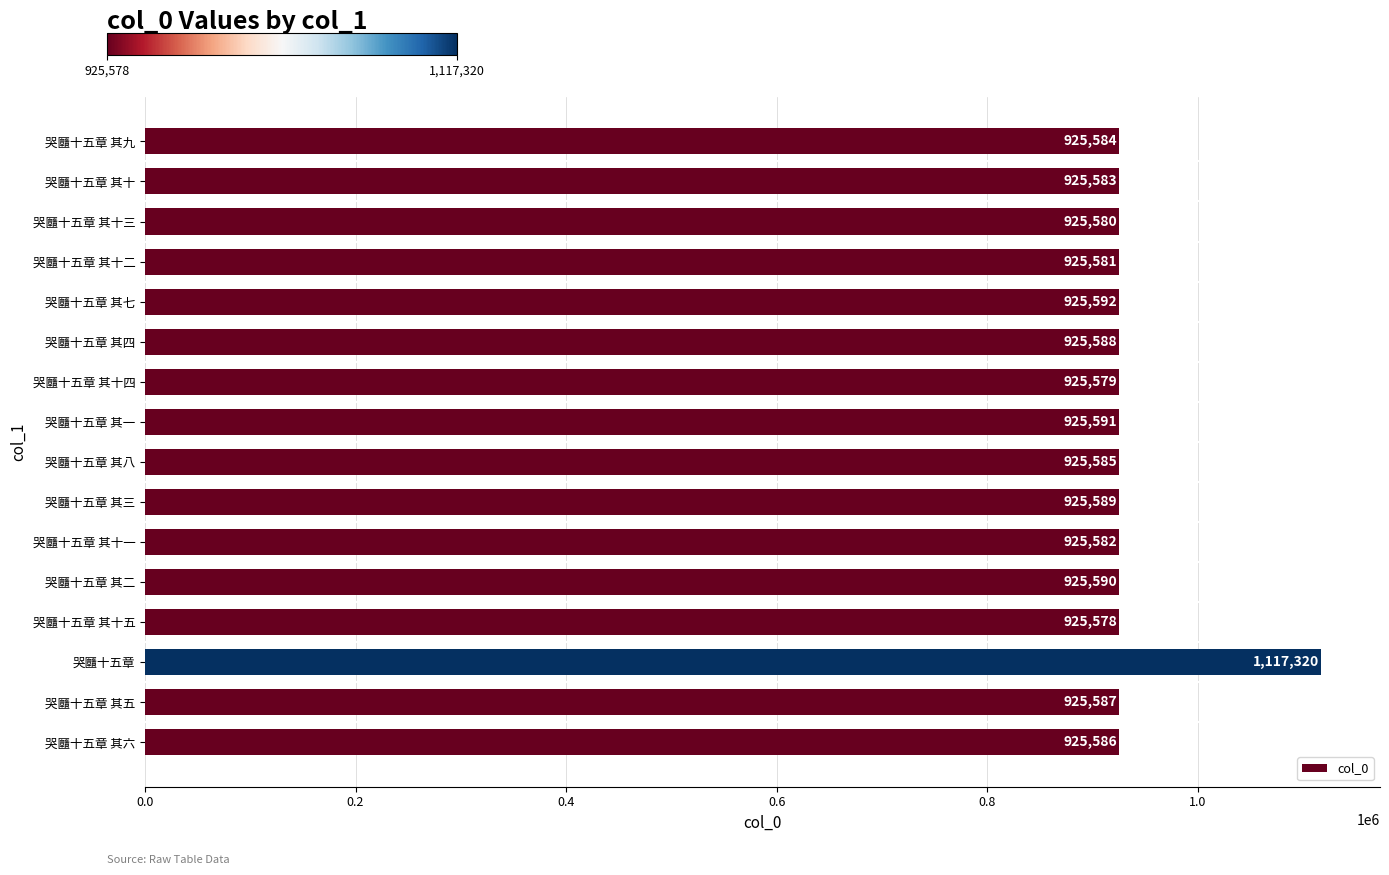

Reading bottom to top, what are all the values shown in this chart?

哭㔶十五章 其六=925586	哭㔶十五章 其五=925587	哭㔶十五章=1117320	哭㔶十五章 其十五=925578	哭㔶十五章 其二=925590	哭㔶十五章 其十一=925582	哭㔶十五章 其三=925589	哭㔶十五章 其八=925585	哭㔶十五章 其一=925591	哭㔶十五章 其十四=925579	哭㔶十五章 其四=925588	哭㔶十五章 其七=925592	哭㔶十五章 其十二=925581	哭㔶十五章 其十三=925580	哭㔶十五章 其十=925583	哭㔶十五章 其九=925584